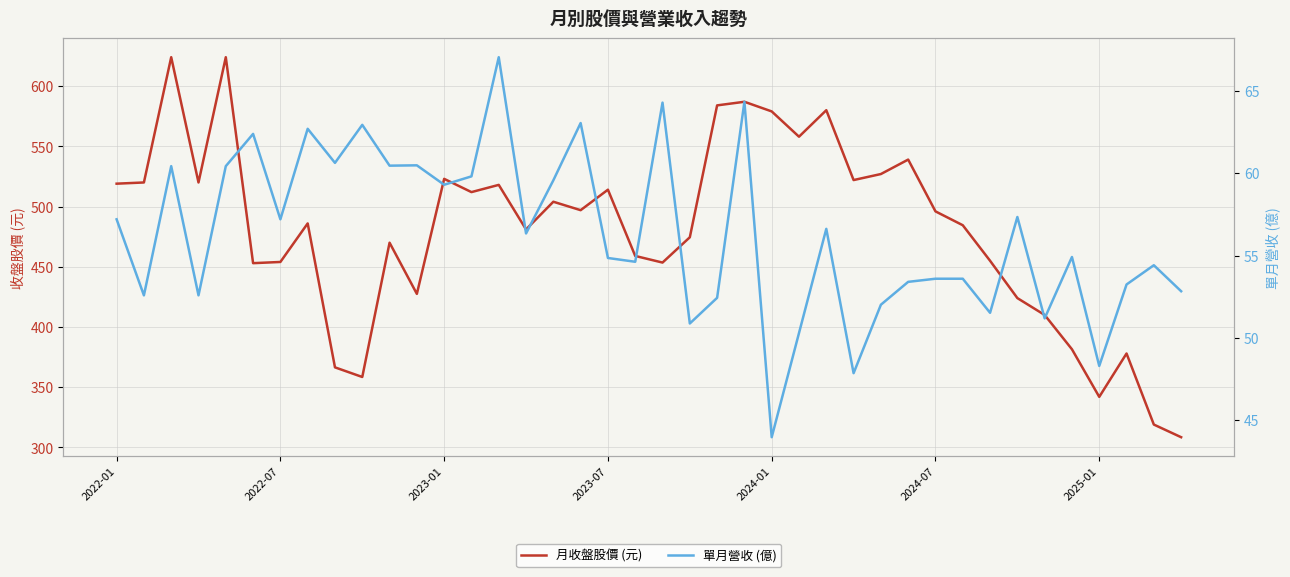

What position from the right is 38?

2